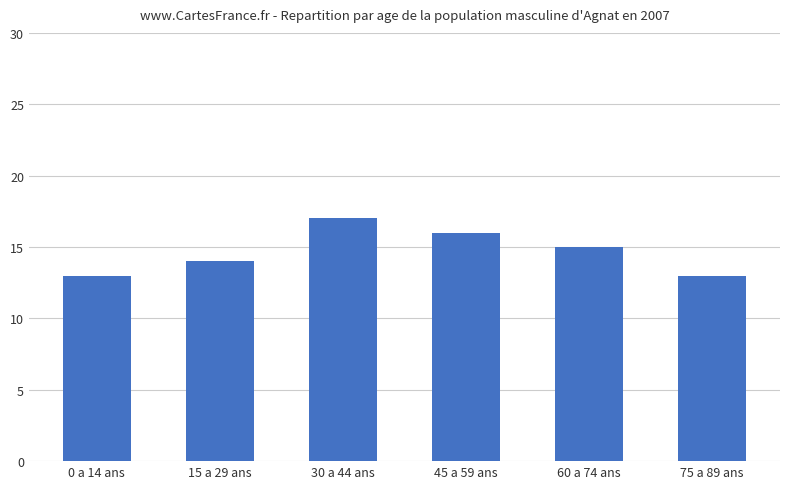

Where does the data first go above 15?

30 a 44 ans